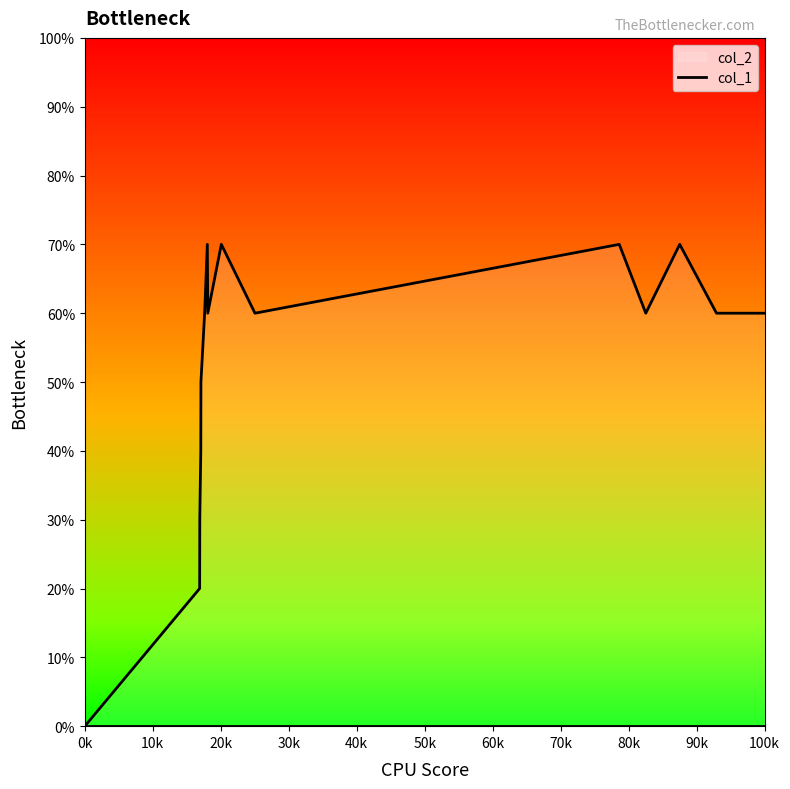

At which label is col_2 closest to 0?

0k